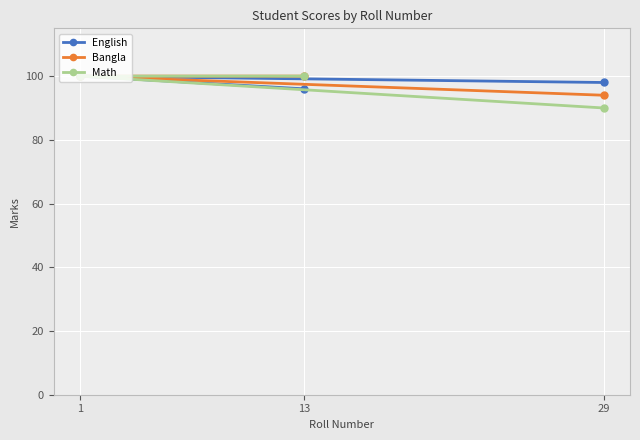

How many values in the Math series are below 100?

1